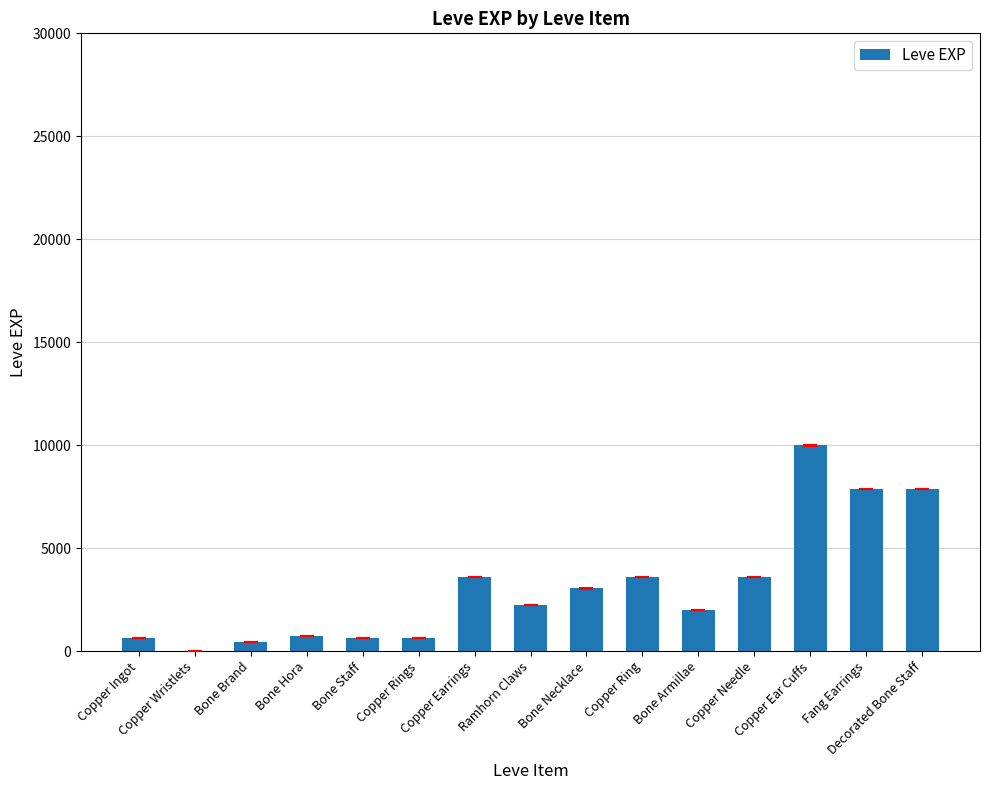

What is the greatest value displayed?

9990